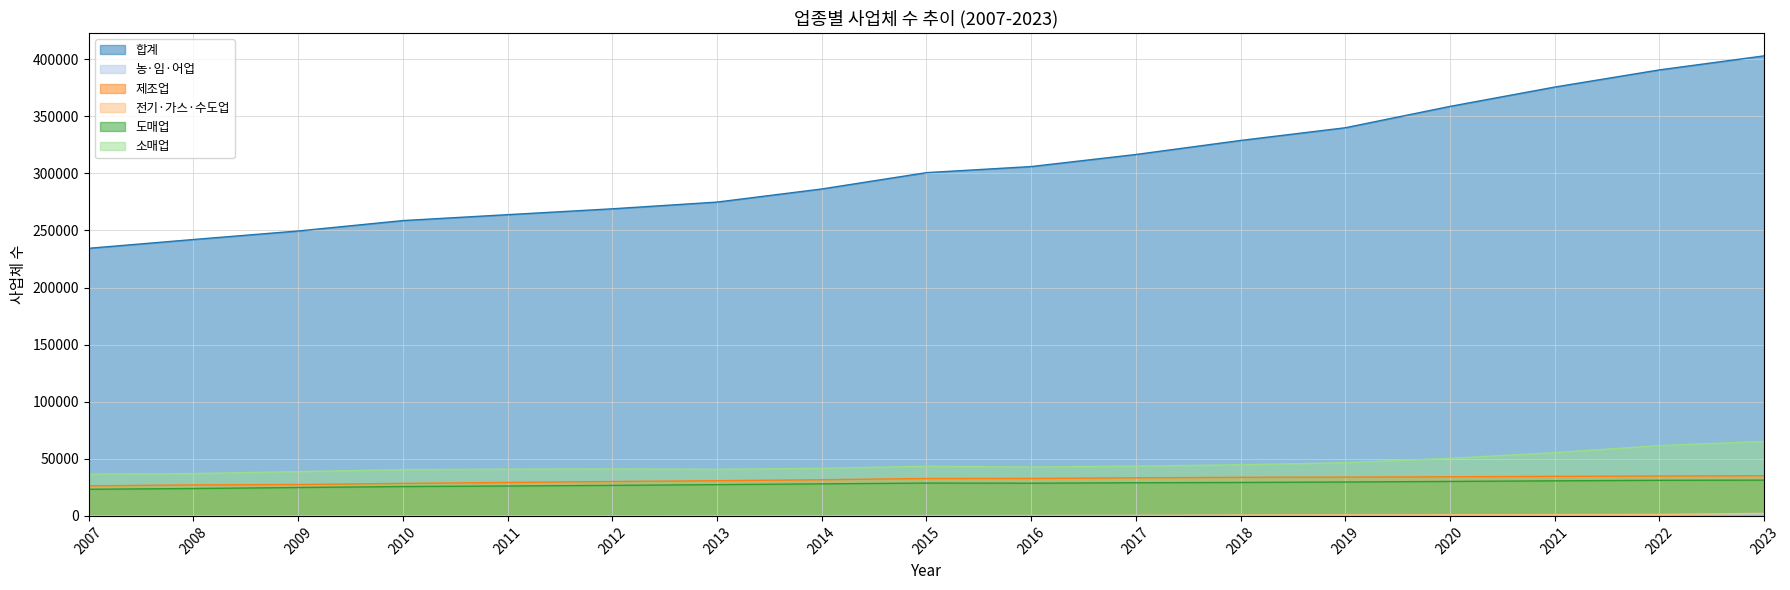

True or false: 제조업 and 전기·가스·수도업 cross at least once.

False